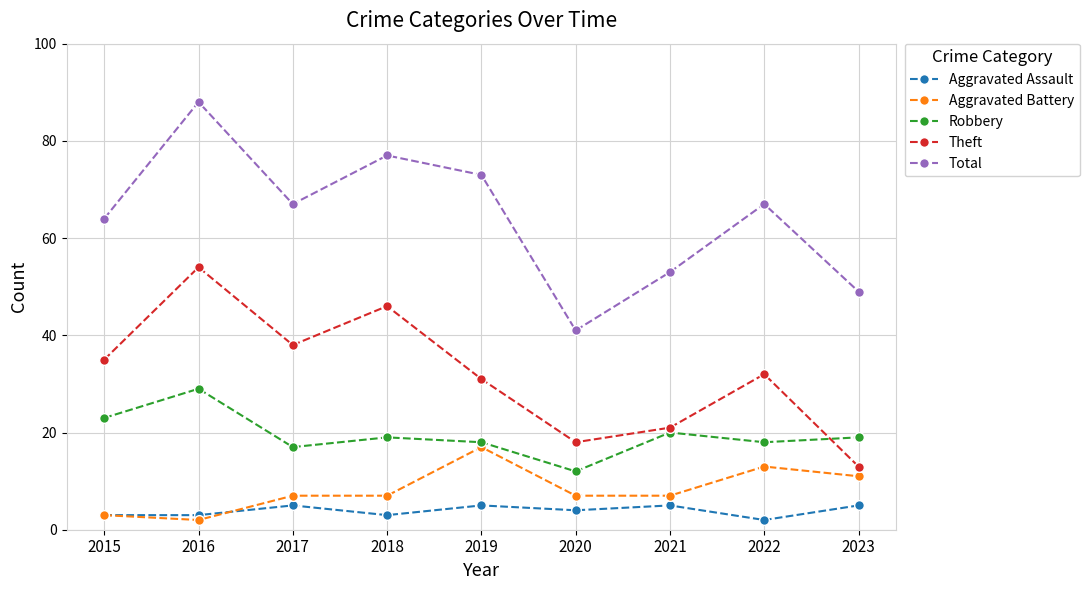

Does the chart have visible grid lines?

Yes